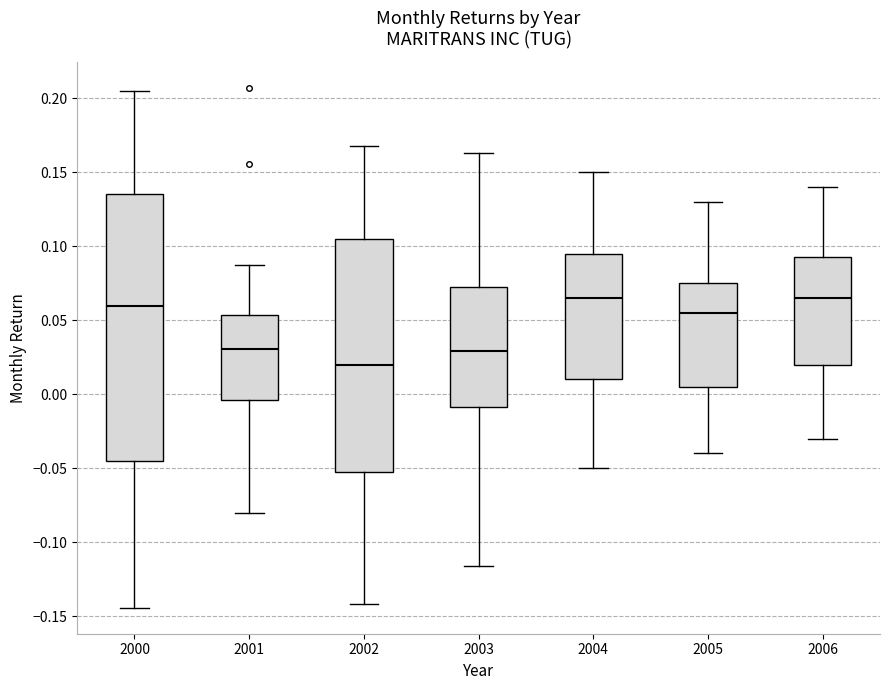

Reading left to right, transcribe this box plot: for each box, give where its median line is, the range the box spans, and where its two whiskers end, as read against the y-axis. The values are not printed on the chart, so give them approximately, as read against the axis.

2000: median 0.060, box -0.045 to 0.135, whiskers -0.145 to 0.205
2001: median 0.030, box -0.005 to 0.055, whiskers -0.080 to 0.085
2002: median 0.020, box -0.055 to 0.105, whiskers -0.140 to 0.165
2003: median 0.030, box -0.010 to 0.075, whiskers -0.115 to 0.165
2004: median 0.065, box 0.010 to 0.095, whiskers -0.050 to 0.150
2005: median 0.055, box 0.005 to 0.075, whiskers -0.040 to 0.130
2006: median 0.065, box 0.020 to 0.095, whiskers -0.030 to 0.140